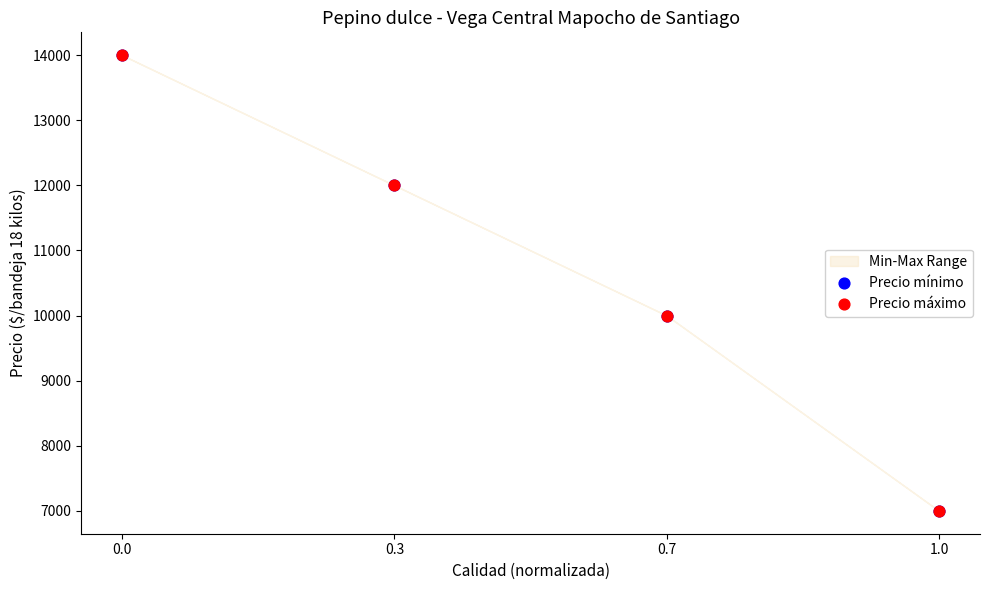

Which series has the widest spread of Y values?

Precio mínimo